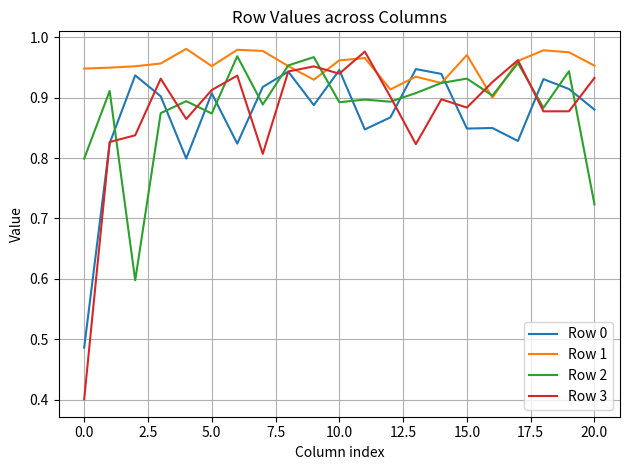

Which series has the widest spread of values?

Row 3